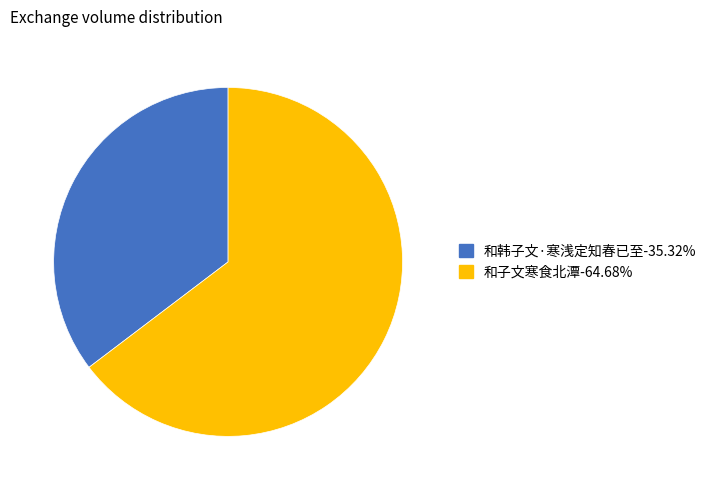

Do 和子文寒食北潭 and 和韩子文·寒浅定知春已至 together represent more than half of the pie?

Yes